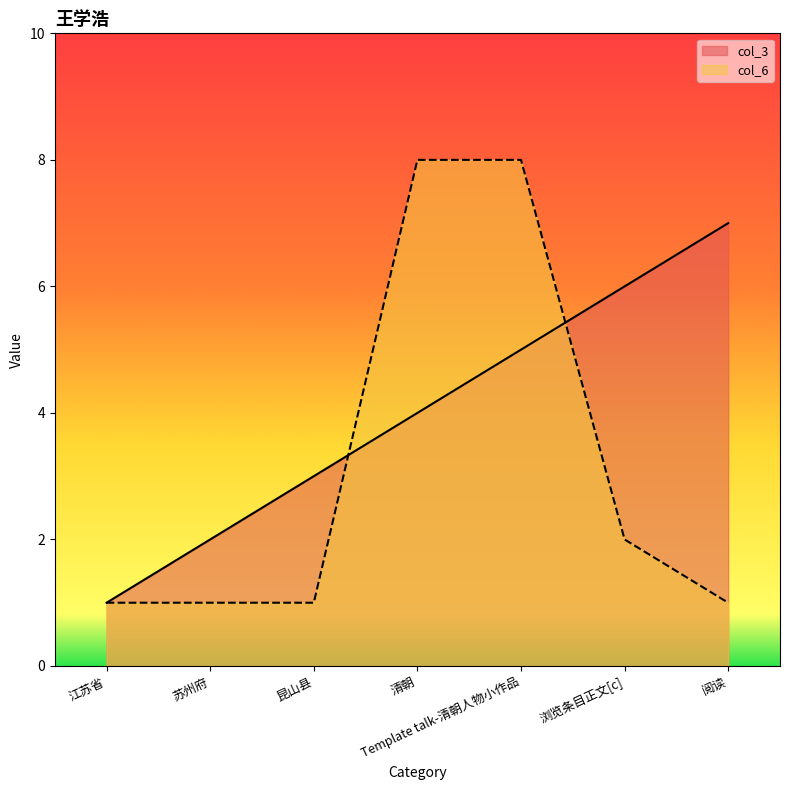

What is the value of the col_6 point at the 1st from the left?

1